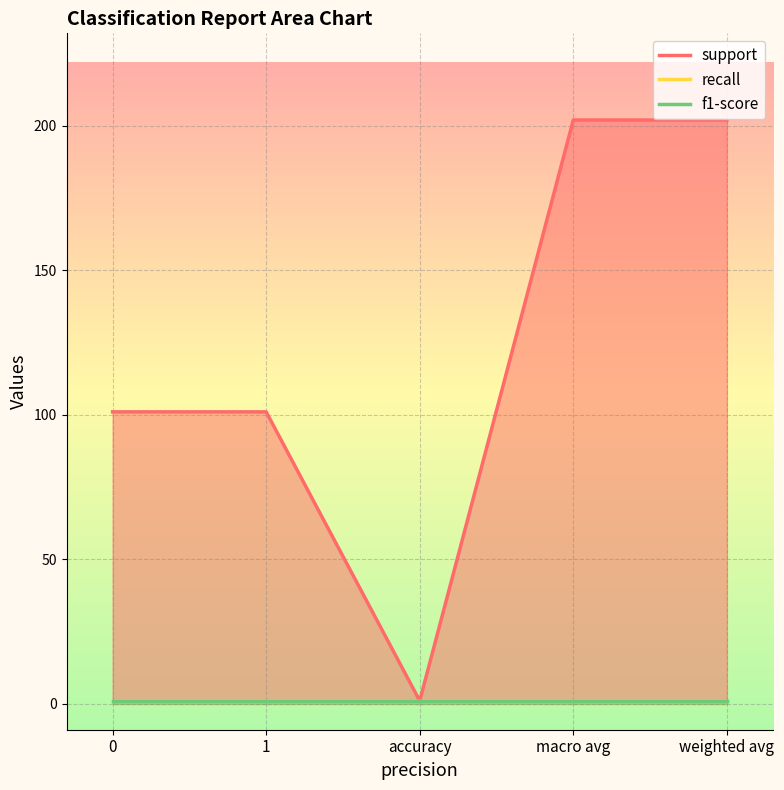

What is the label of the 5th point from the left?

weighted avg